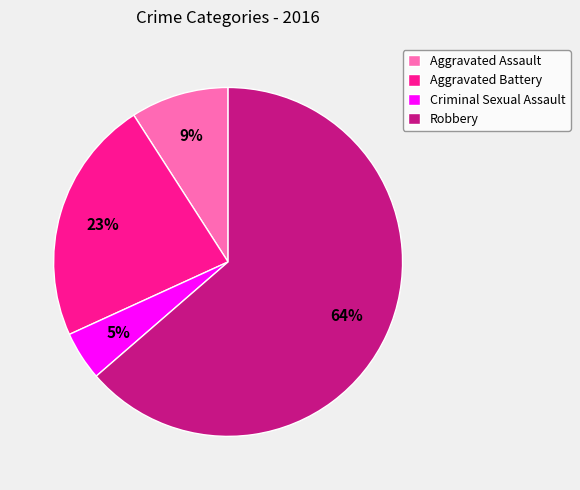

What is the ratio of the value at Aggravated Battery to the value at Robbery?

0.4